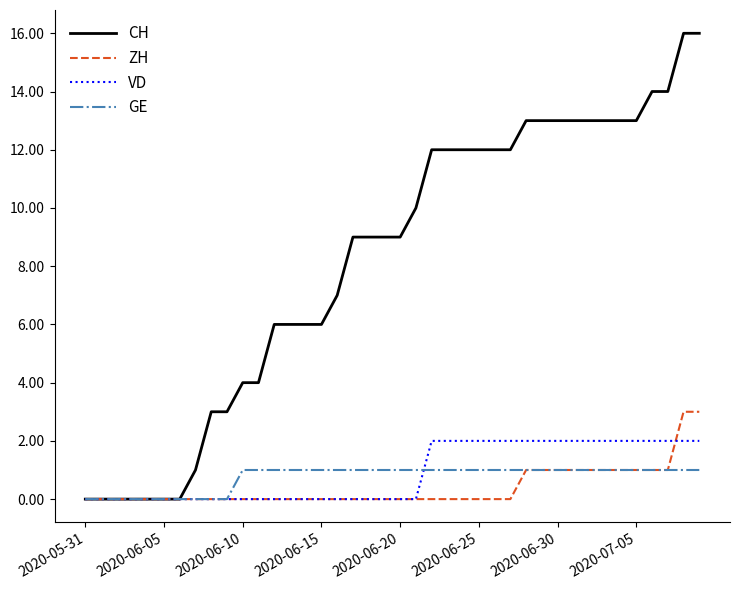

Which series has the largest total across all categories?

CH